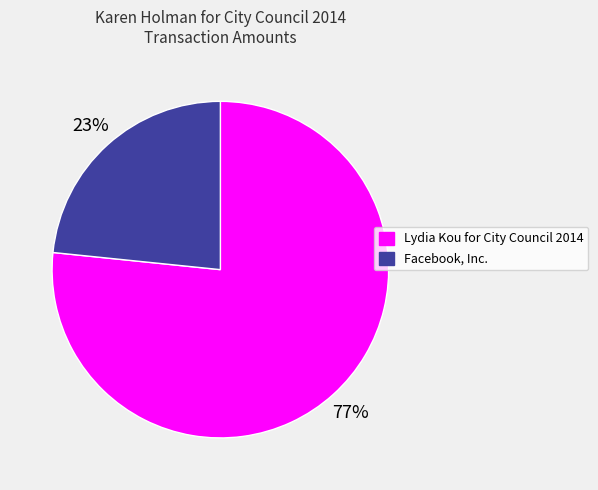

What is the majority slice?

Lydia Kou for City Council 2014